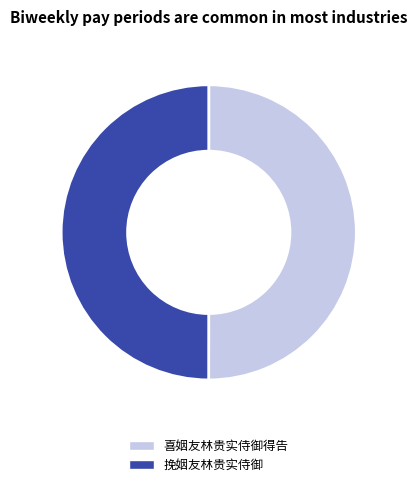

Combined, do 挽姻友林贵实侍御 and 喜姻友林贵实侍御得告 account for over 50%?

Yes